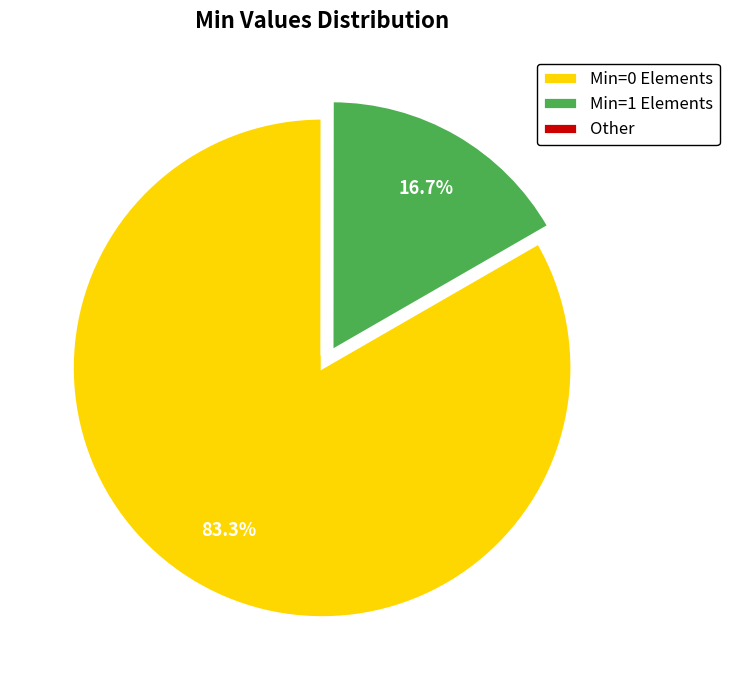

What portion of the pie excludes Min=1 Elements?

83.3%